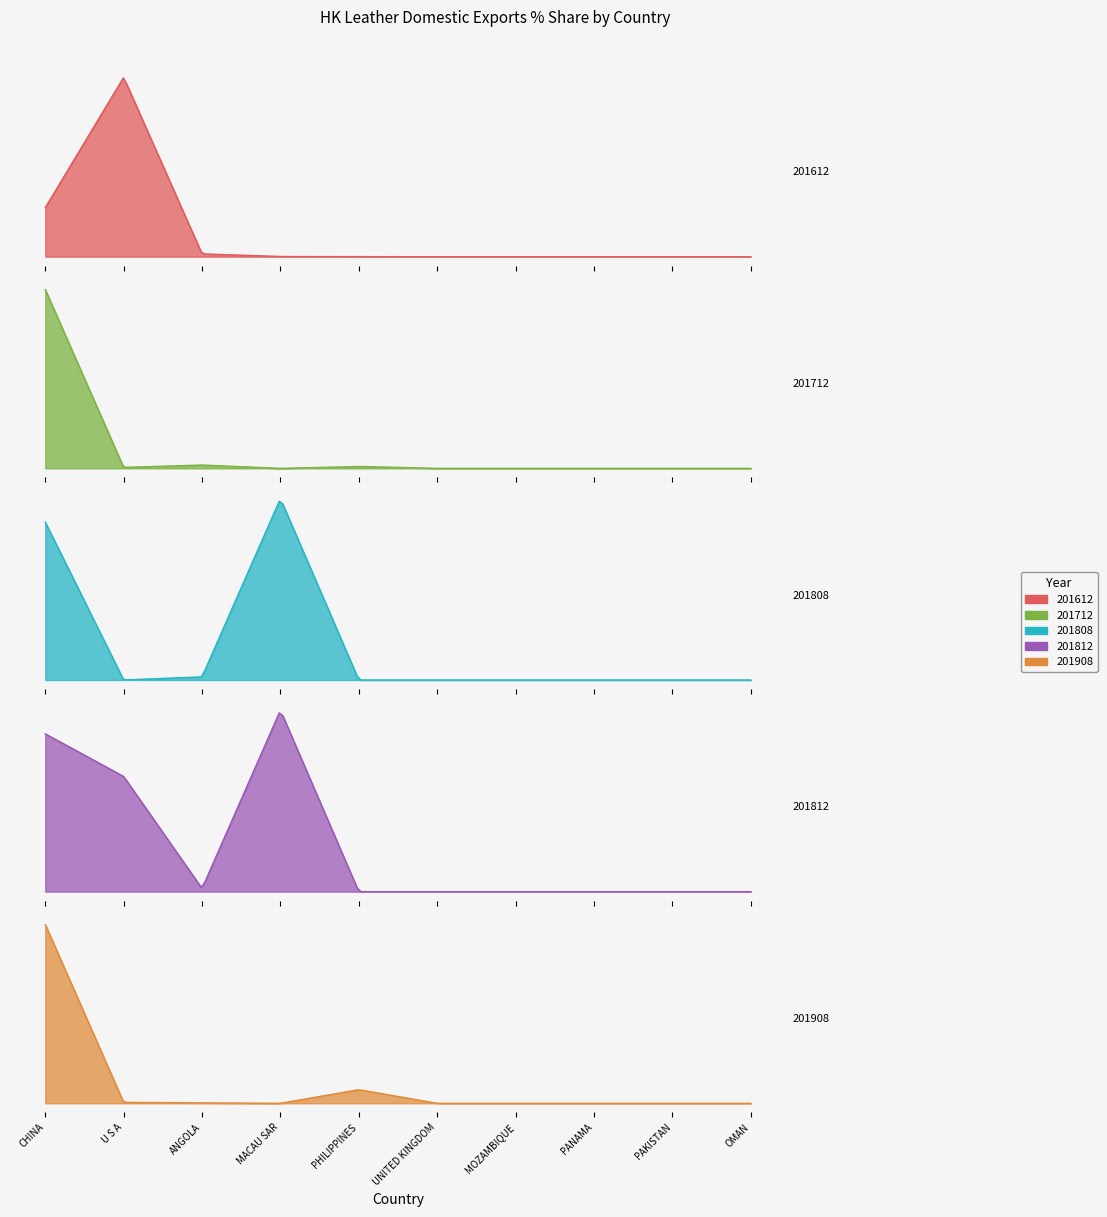

Between MACAU SAR and U S A, which is larger?

U S A